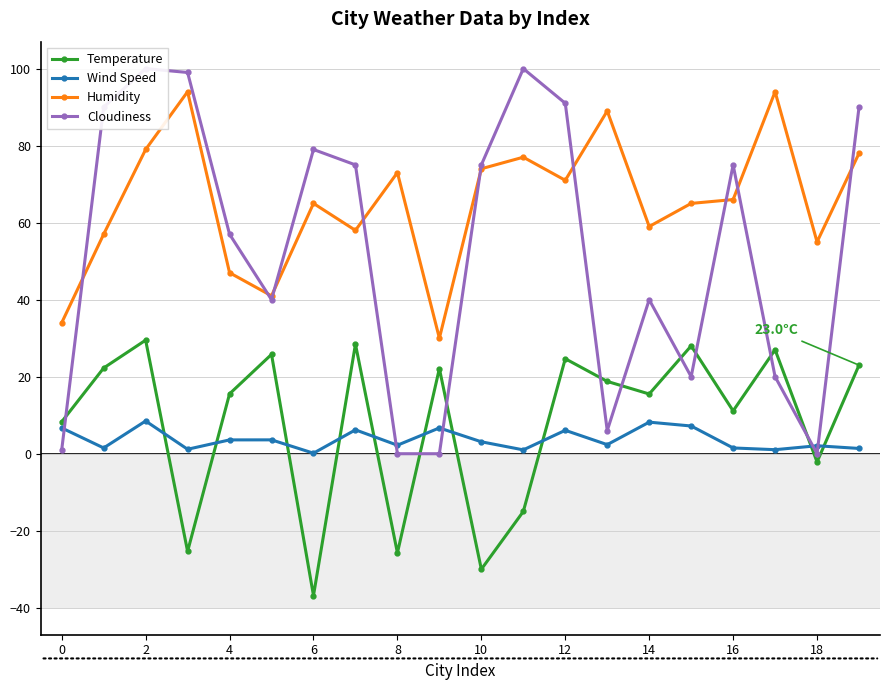

Which series has the widest spread of values?

Cloudiness